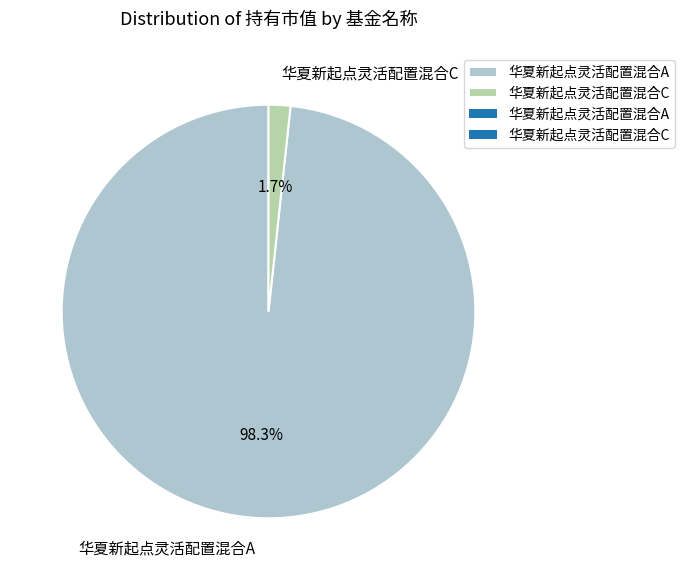

How many segments does this pie chart have?

2